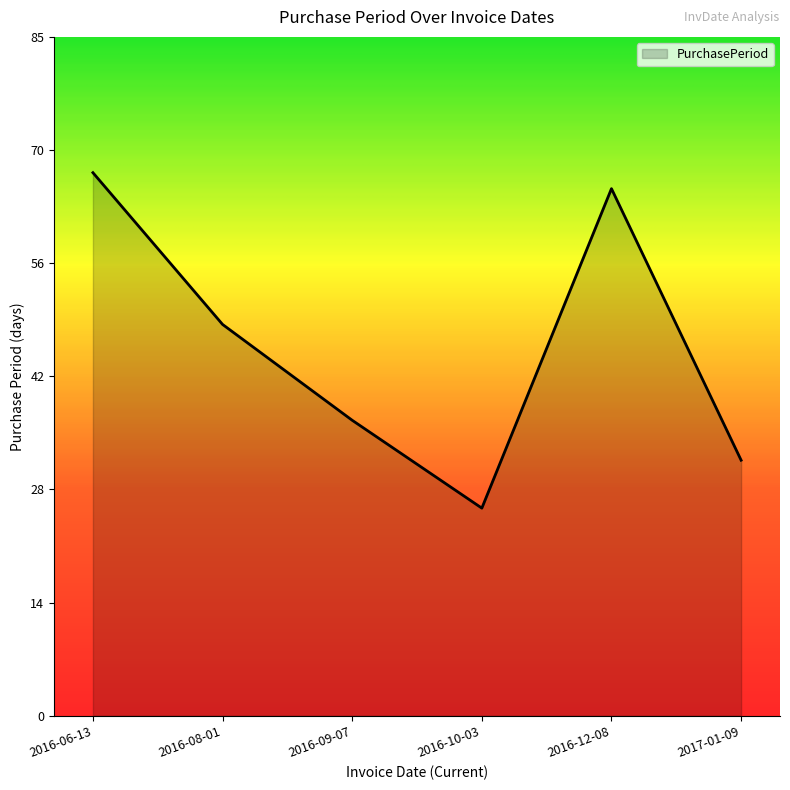

What is the sum of all values?

278